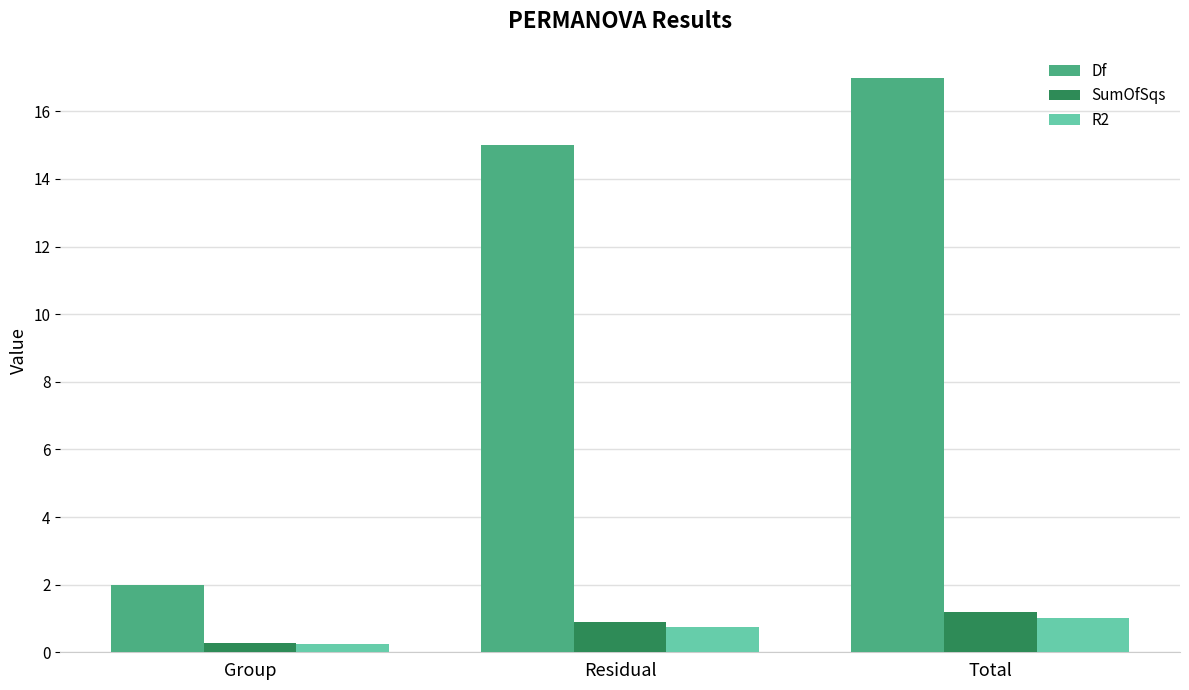

At which category does the chart reach its minimum across all series?

Group